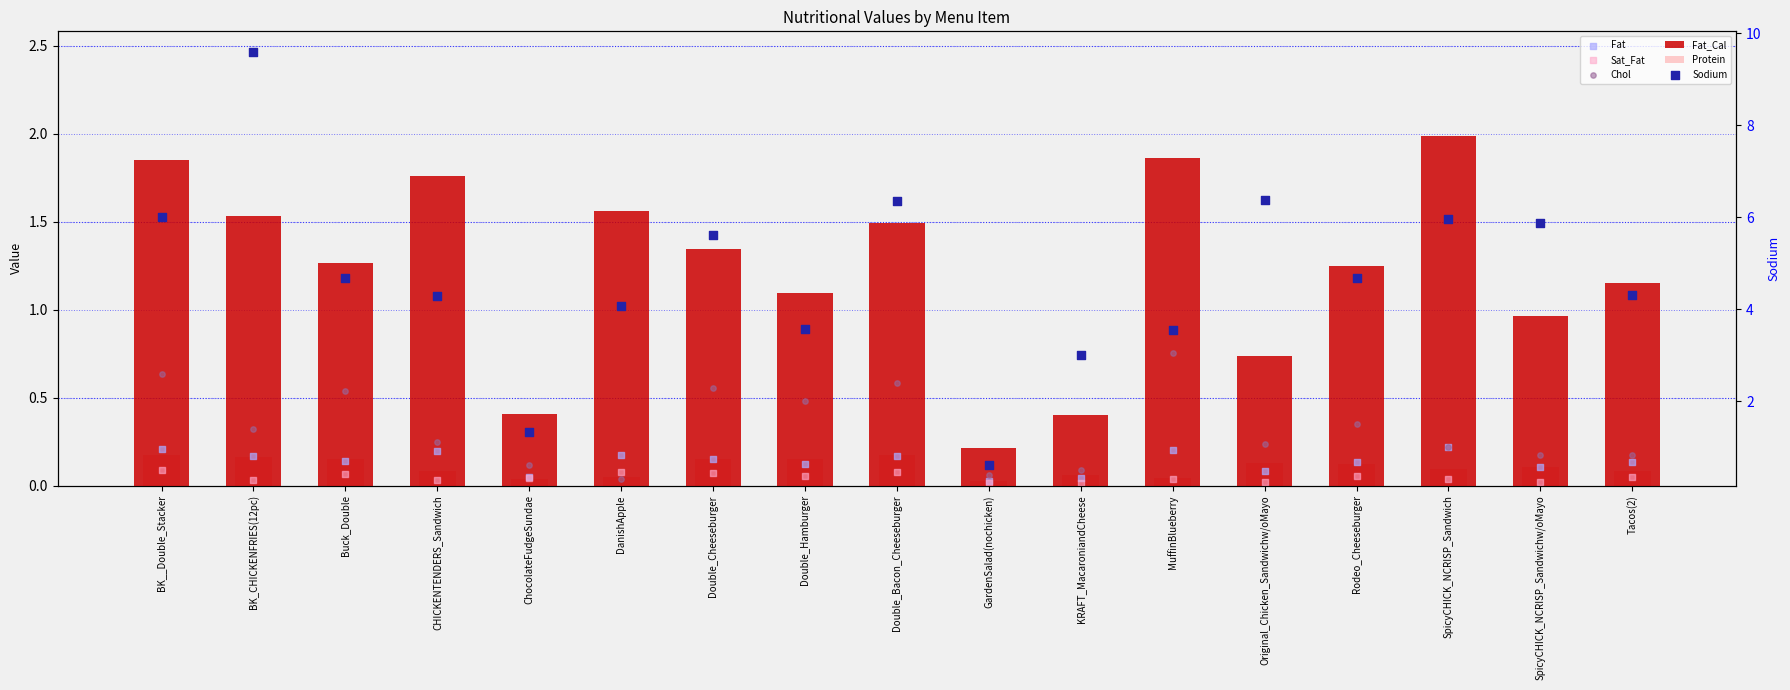

At how many categories does at least one series exceed 5?

7